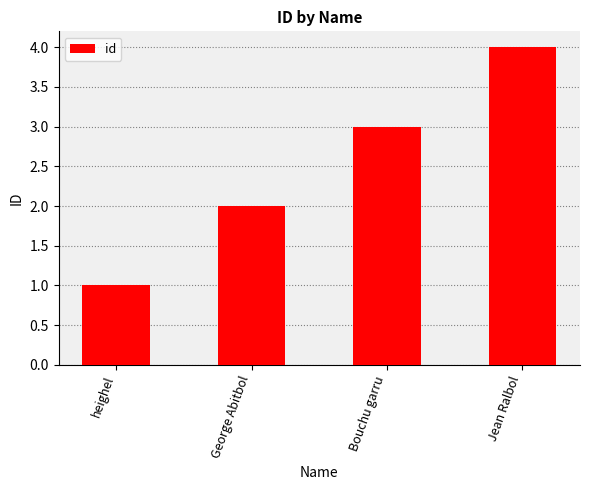

Rank the categories by value from highest to lowest.

Jean Ralbol, Bouchu garru, George Abitbol, heighel